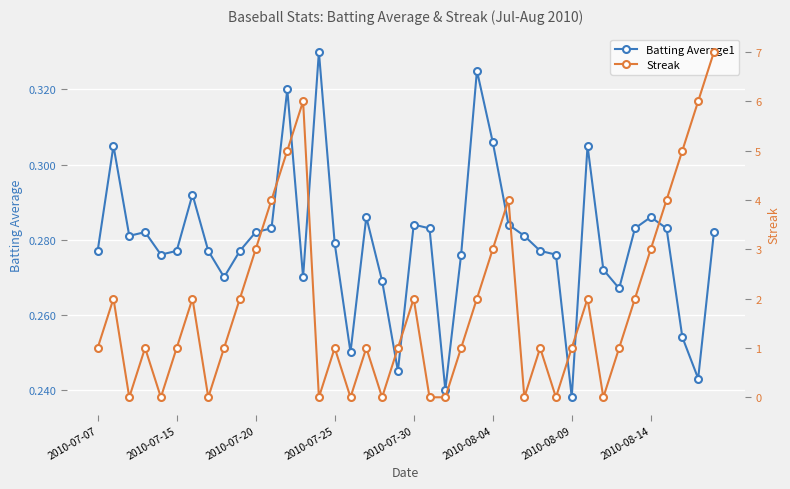

How many times do Batting Average1 and Streak cross each other?

20